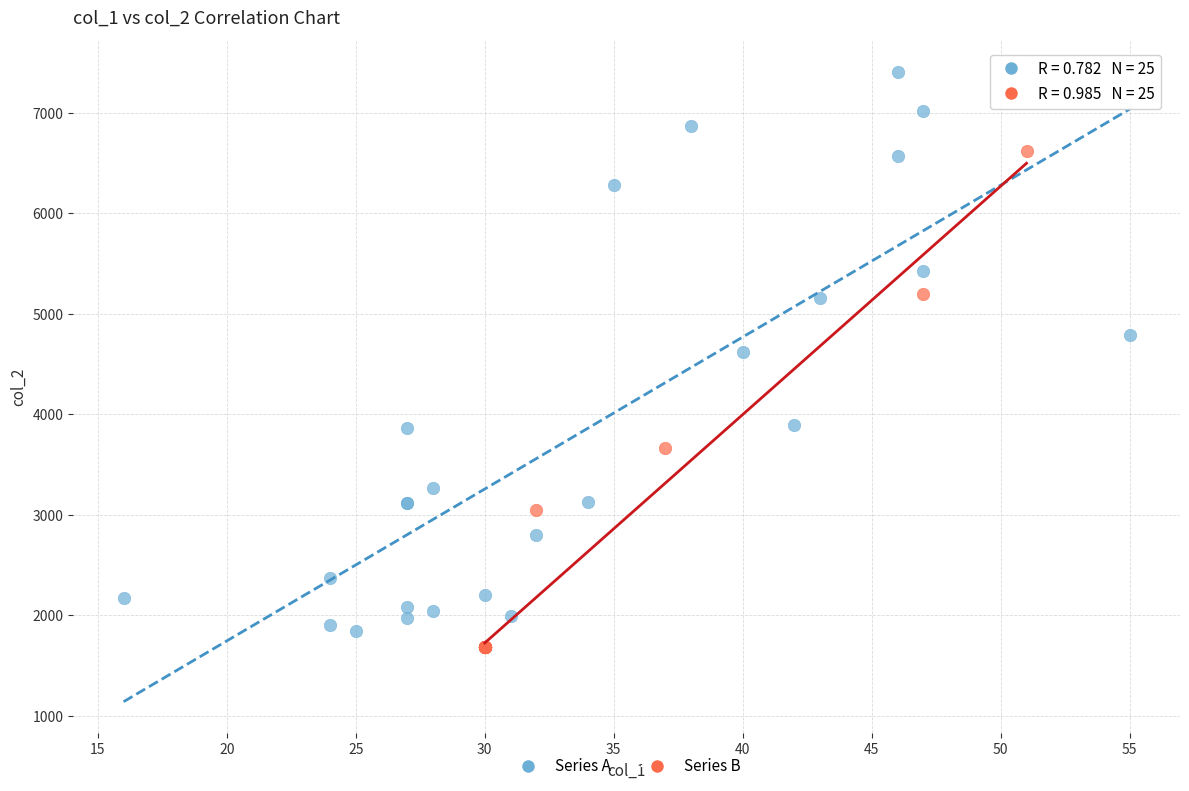

Which series has the widest spread of Y values?

Series A